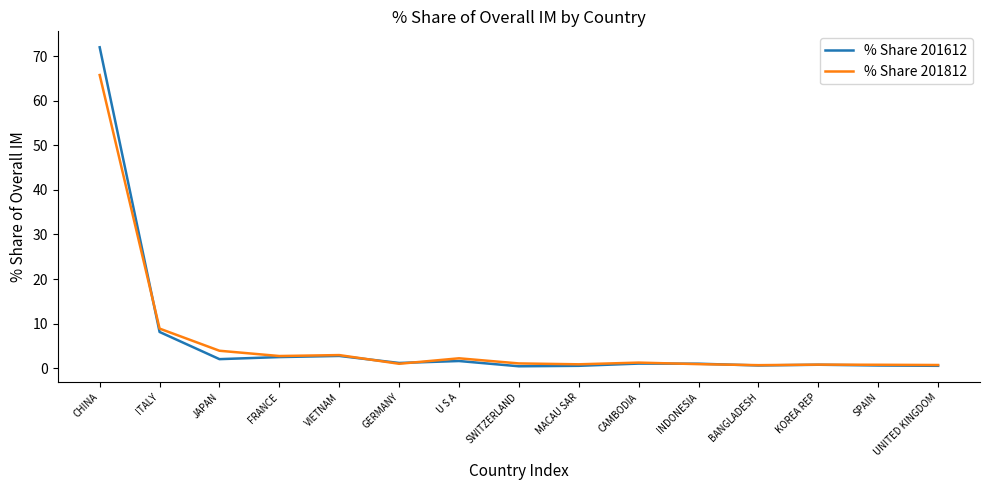

Rank the series at SWITZERLAND from highest to lowest value.

% Share 201812, % Share 201612